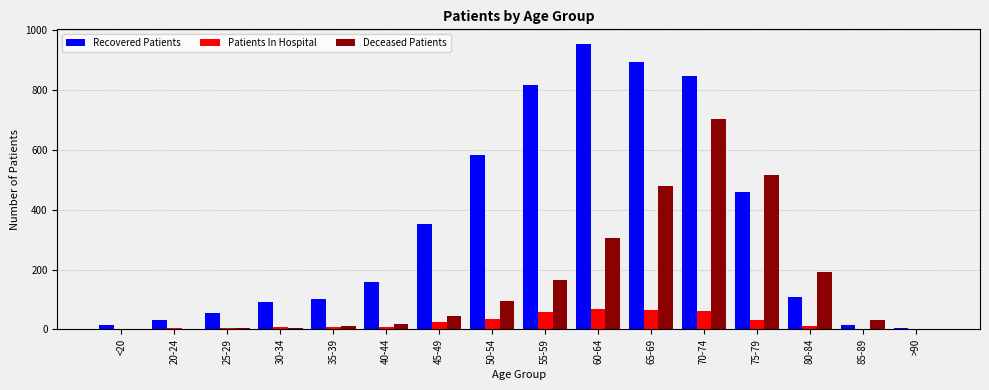

What is the sum of all Patients In Hospital values?

378